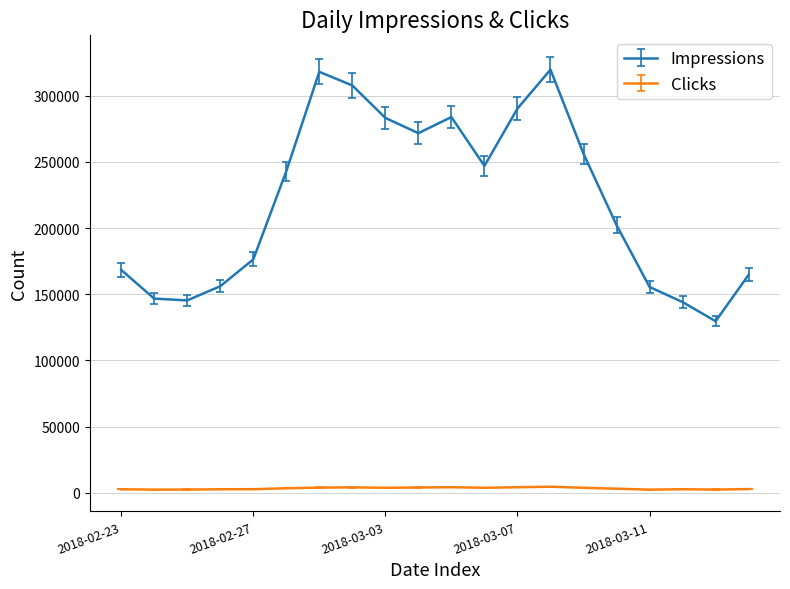

What is the difference between the maximum and minimum values in the Impressions series?

190127